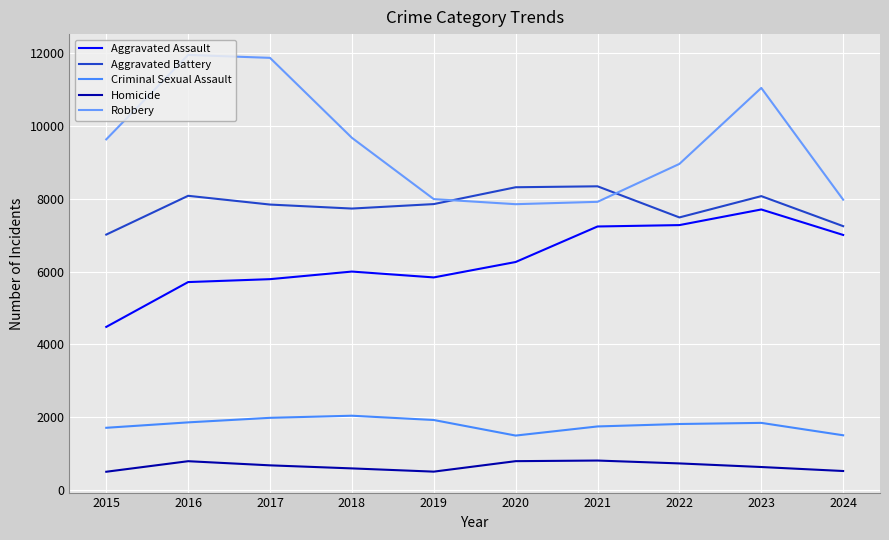

Where does the Aggravated Assault series first go above 6265?

2021